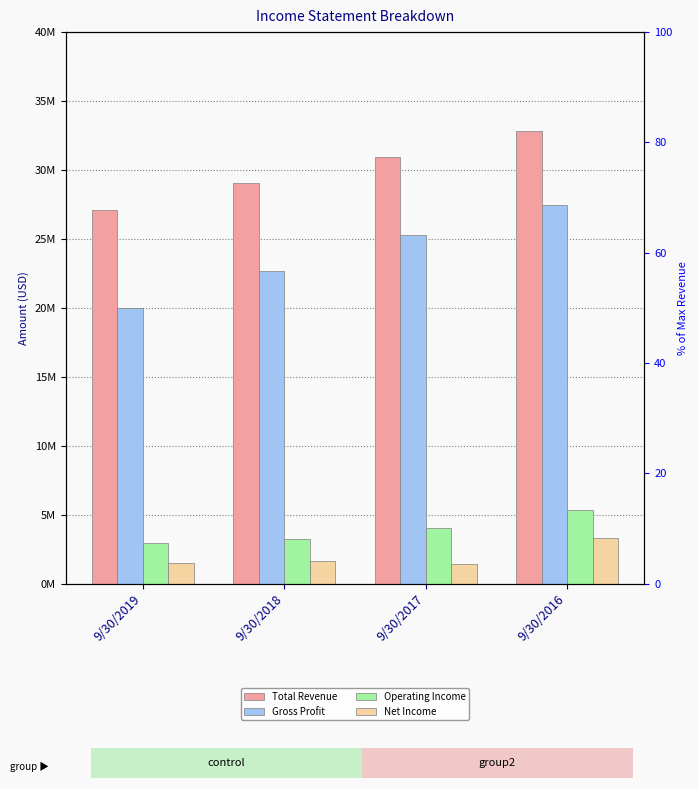

True or false: Total Revenue has a value of 30933963 at 9/30/2017.

True